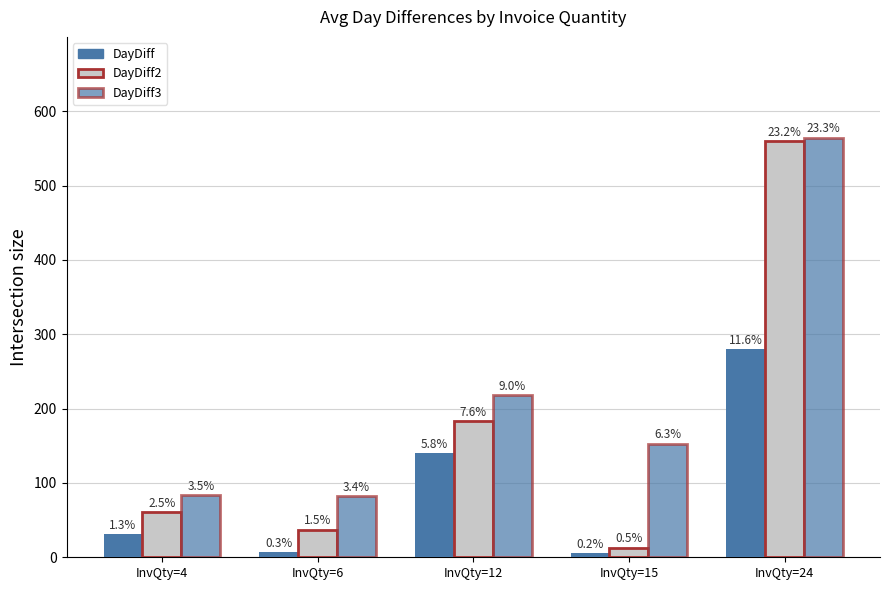

At which label does DayDiff3 first exceed 153?

InvQty=12